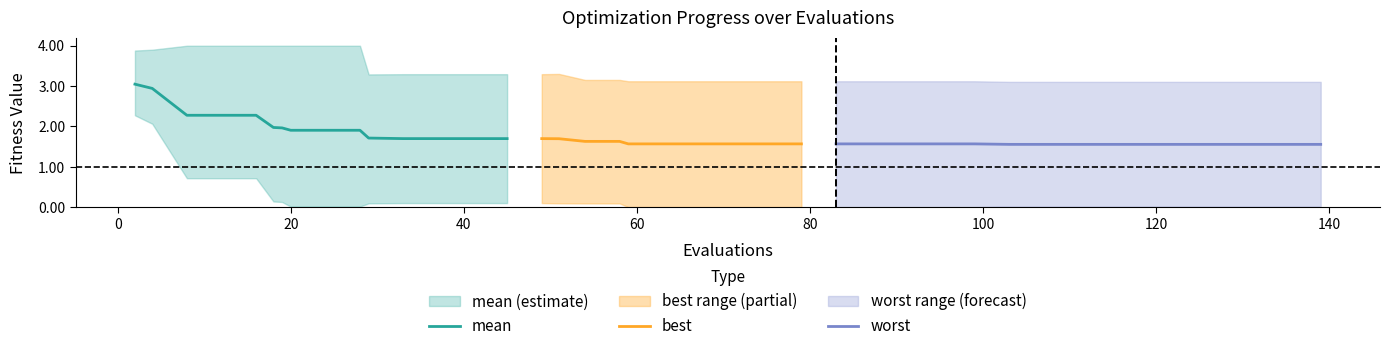

Does the chart display data point markers on the line(s)?

No